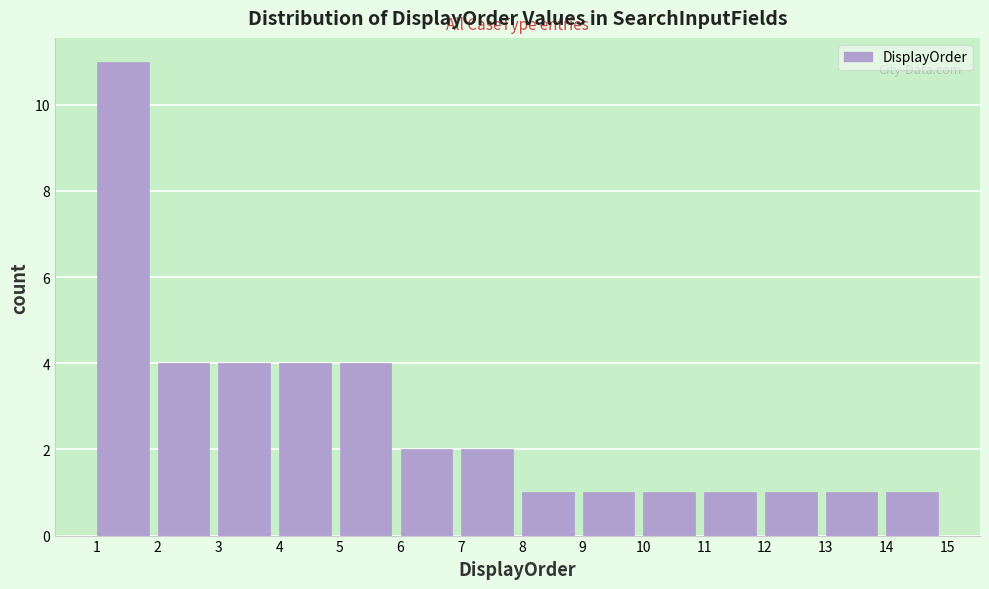

Over which range of the x-axis is the bar tallest?

1 to 2